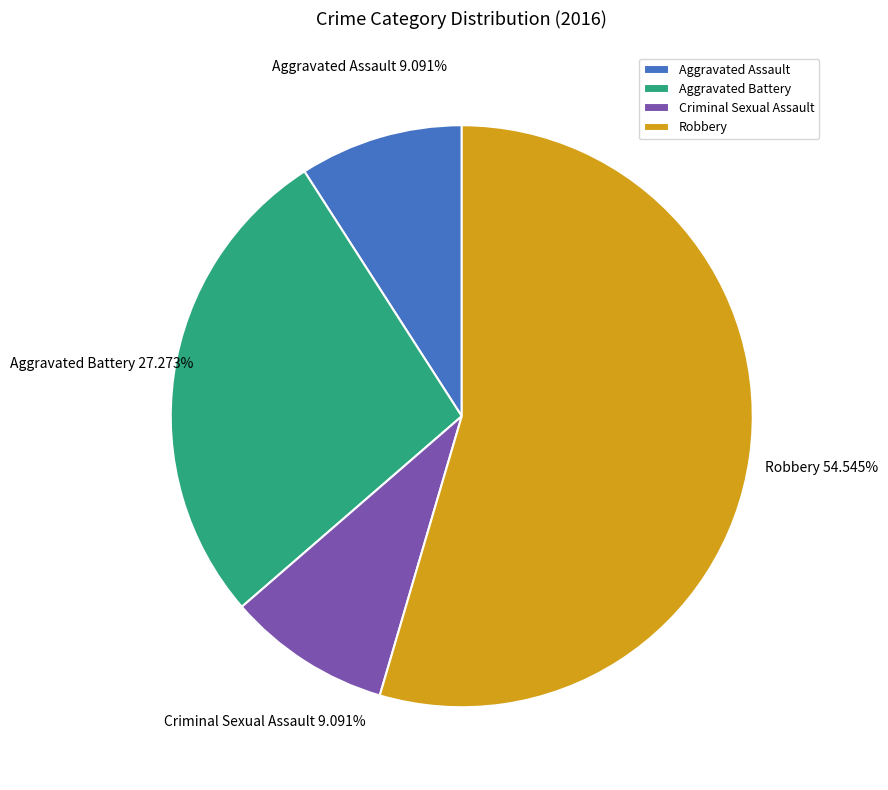

Is Robbery the majority of the pie?

Yes